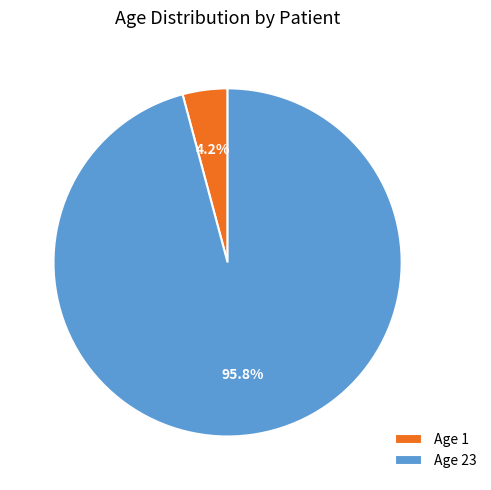

Which slice is the largest?

Age 23